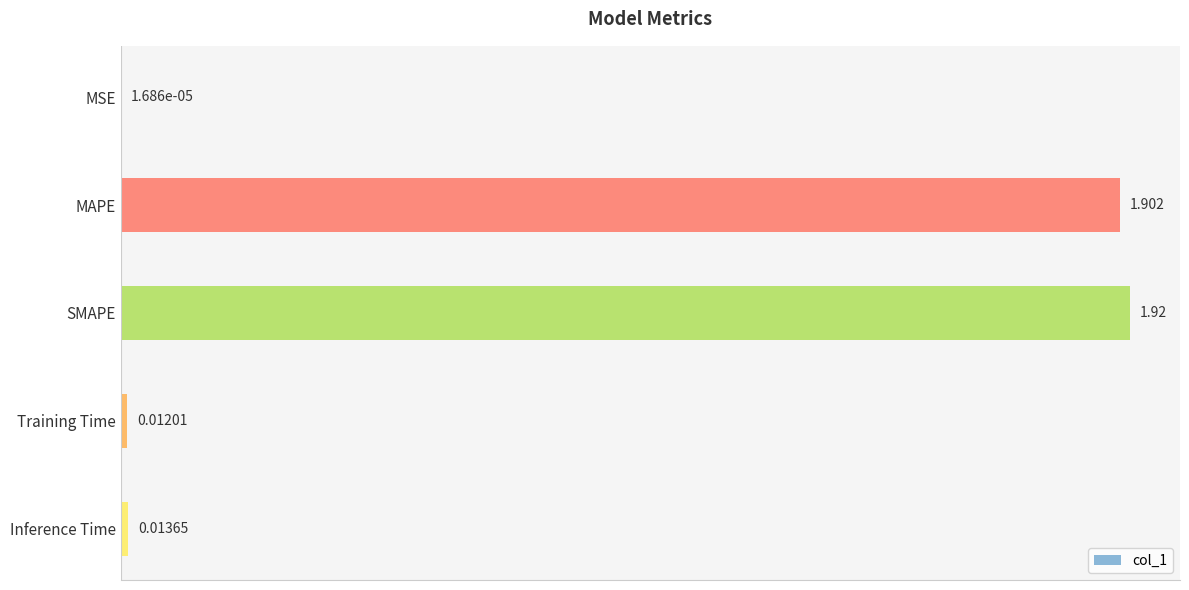

Where is the data nearest to the value 0?

MSE